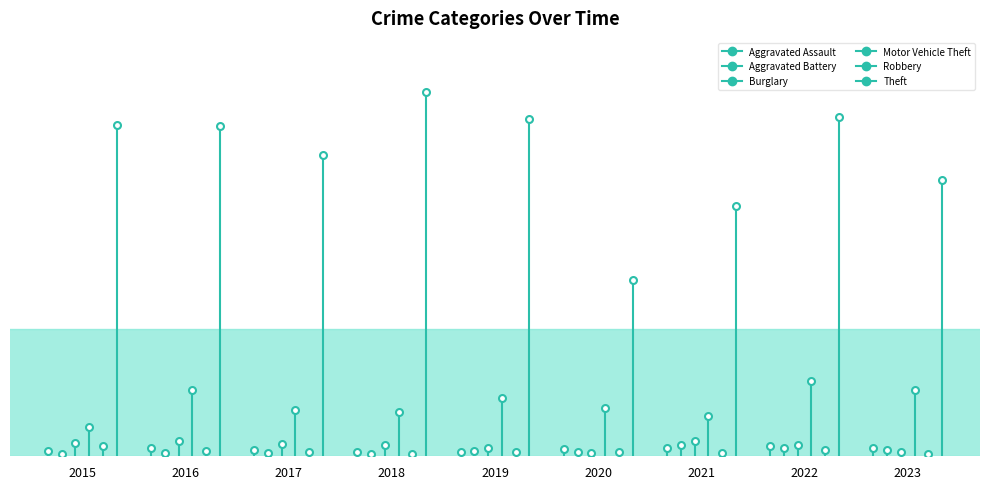

Which series ends up on top after the final intersection of Aggravated Assault and Aggravated Battery?

Aggravated Assault